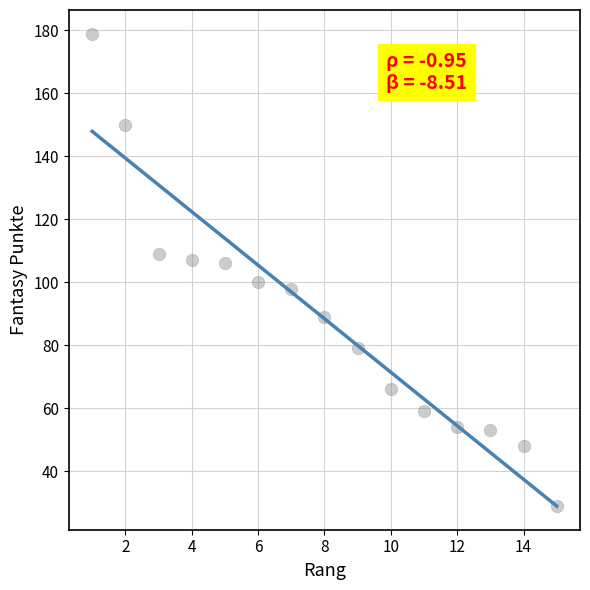

What is the range of X values (max minus min)?

14